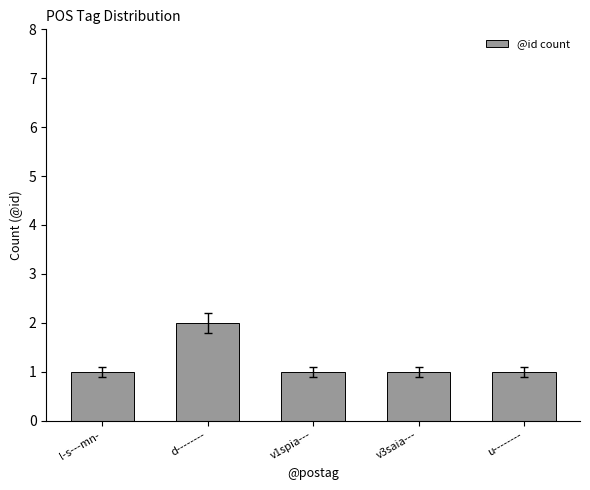

What is the label of the 5th bar from the left?

u--------